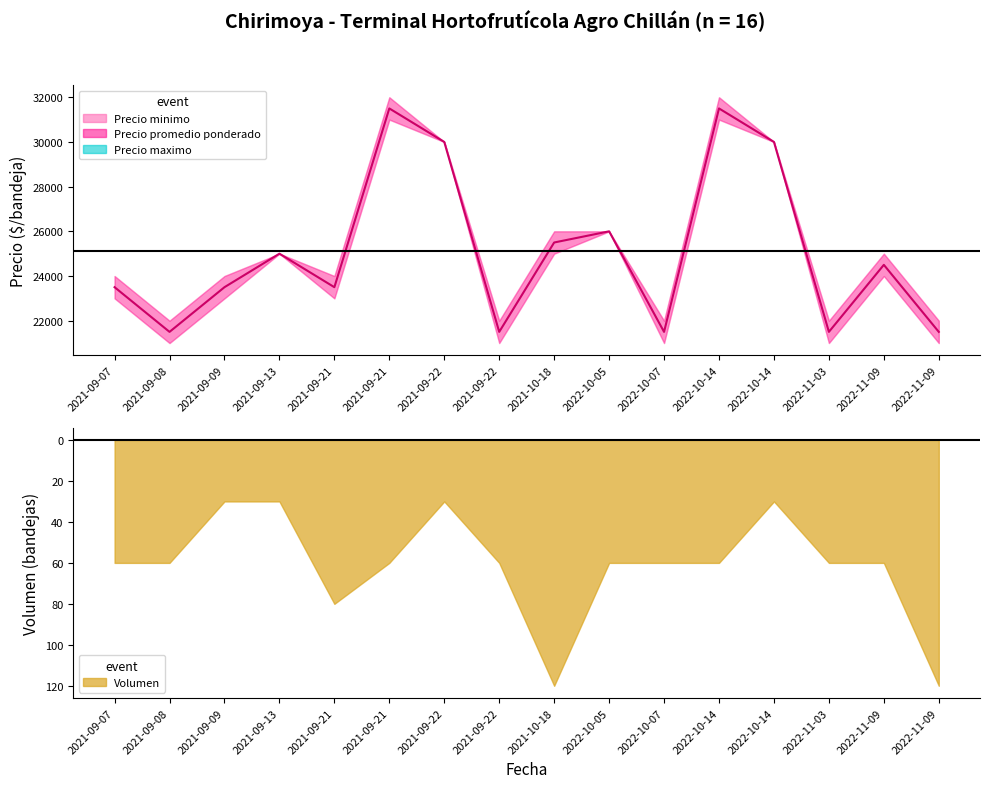

What is the label of the 8th point from the right?

2021-10-18